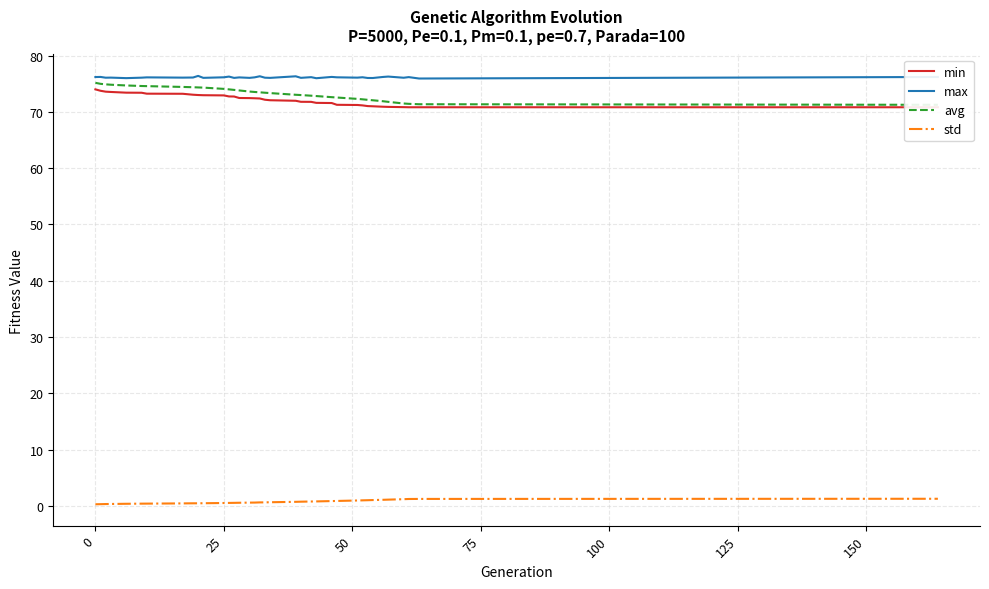

Reading left to right, extract all data points from this chart.

min: 74.0	73.7	73.6	73.5	73.4	73.4	73.2	73.2	73.0	73.0	73.0	72.9	72.7	72.7	72.5	72.4	72.4	72.4	72.1	72.1	72.0	71.8	71.8	71.6	71.6	71.2	71.2	71.1	71.0	71.0	70.9	70.9	70.8	70.8	70.8	70.8
max: 76.2	76.2	76.1	76.1	76.0	76.1	76.1	76.1	76.1	76.4	76.0	76.1	76.3	76.0	76.1	76.0	76.1	76.3	76.1	76.0	76.3	76.0	76.2	76.0	76.2	76.1	76.1	76.1	76.0	76.0	76.2	76.3	76.1	76.2	75.9	76.2
avg: 75.2	75.0	74.9	74.8	74.7	74.6	74.6	74.4	74.4	74.3	74.3	74.1	74.0	73.9	73.8	73.6	73.5	73.5	73.4	73.3	73.0	73.0	72.9	72.8	72.6	72.5	72.3	72.2	72.1	72.1	71.9	71.8	71.5	71.4	71.3	71.2
std: 0.3	0.3	0.4	0.4	0.4	0.4	0.4	0.5	0.5	0.5	0.5	0.6	0.6	0.6	0.6	0.6	0.6	0.7	0.7	0.7	0.8	0.8	0.8	0.8	0.9	0.9	1.0	1.0	1.0	1.1	1.1	1.2	1.2	1.3	1.3	1.3